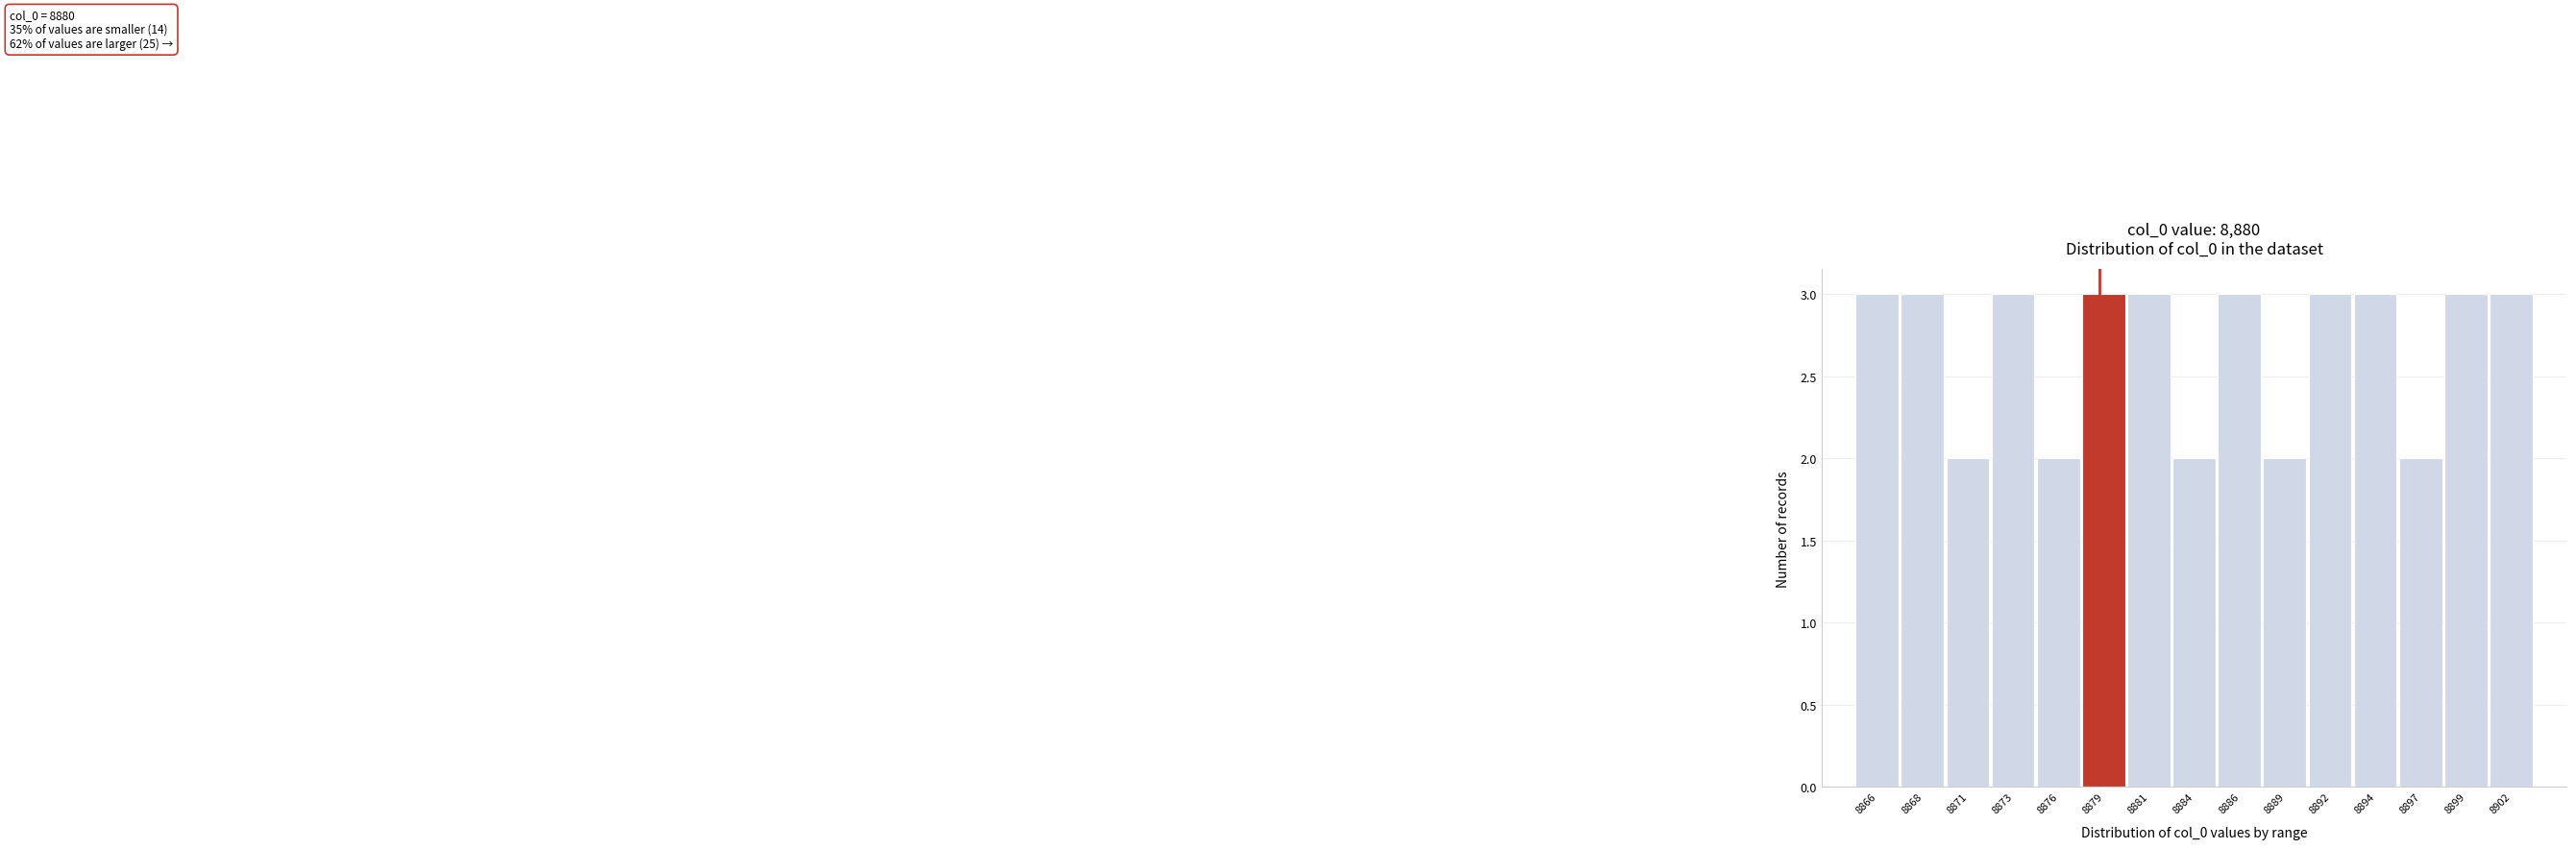

Reading right to left, list all the values displayed in this chart.

8902=3	8899=3	8897=2	8894=3	8892=3	8889=2	8886=3	8884=2	8881=3	8879=3	8876=2	8873=3	8871=2	8868=3	8866=3